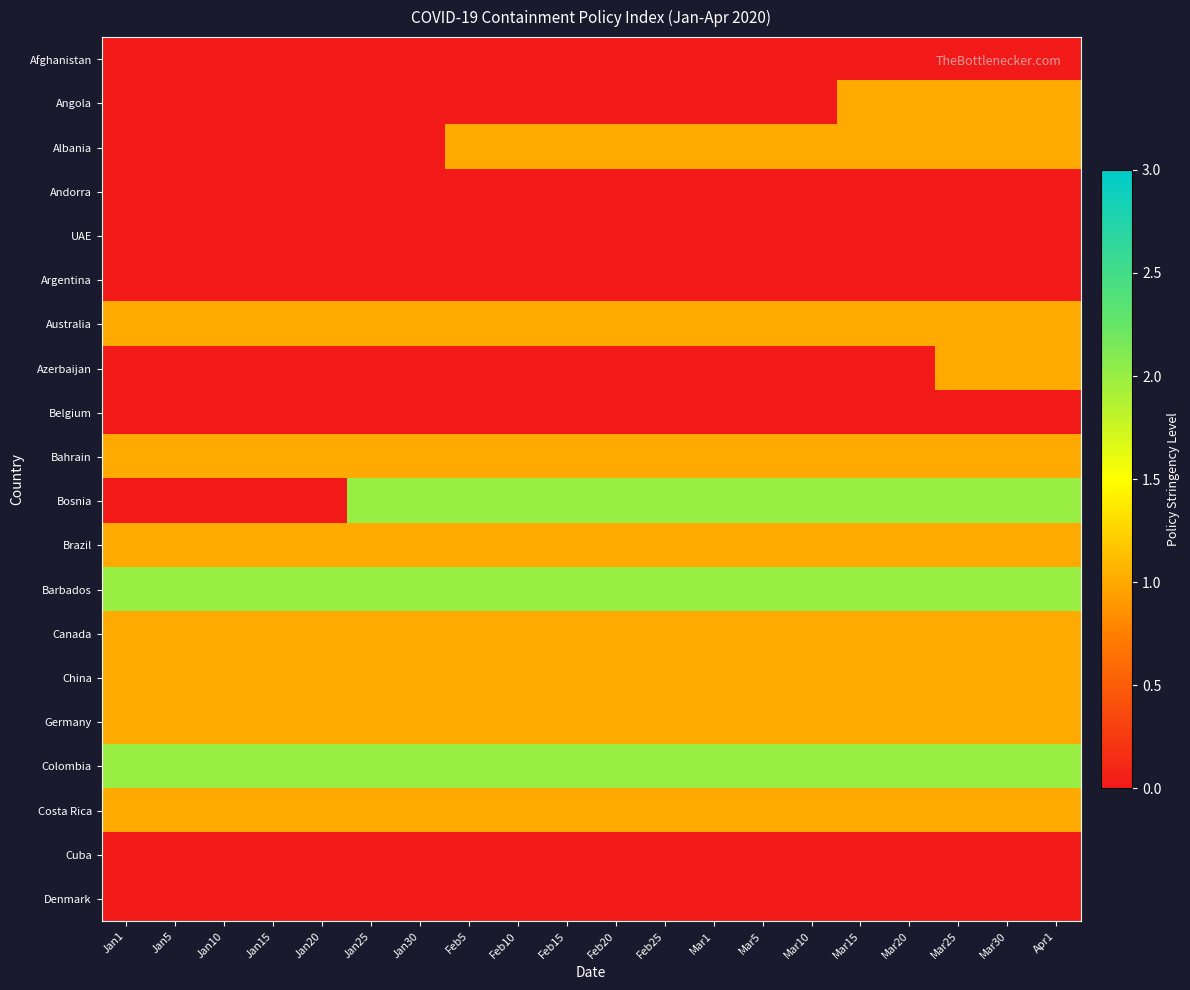

Which series has the largest total across all categories?

Barbados